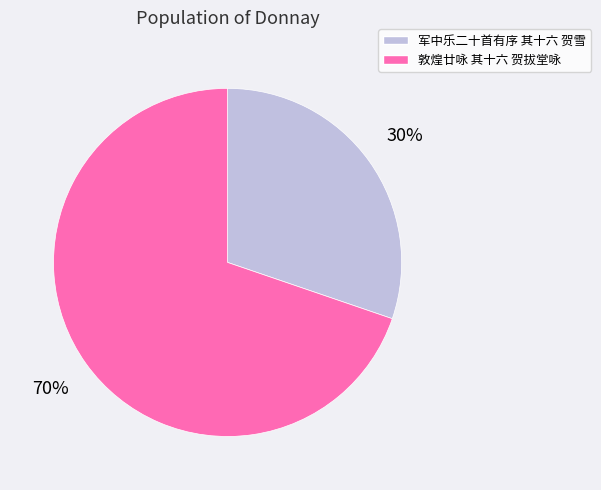

To the nearest percent, what is the average slice percentage?

50%